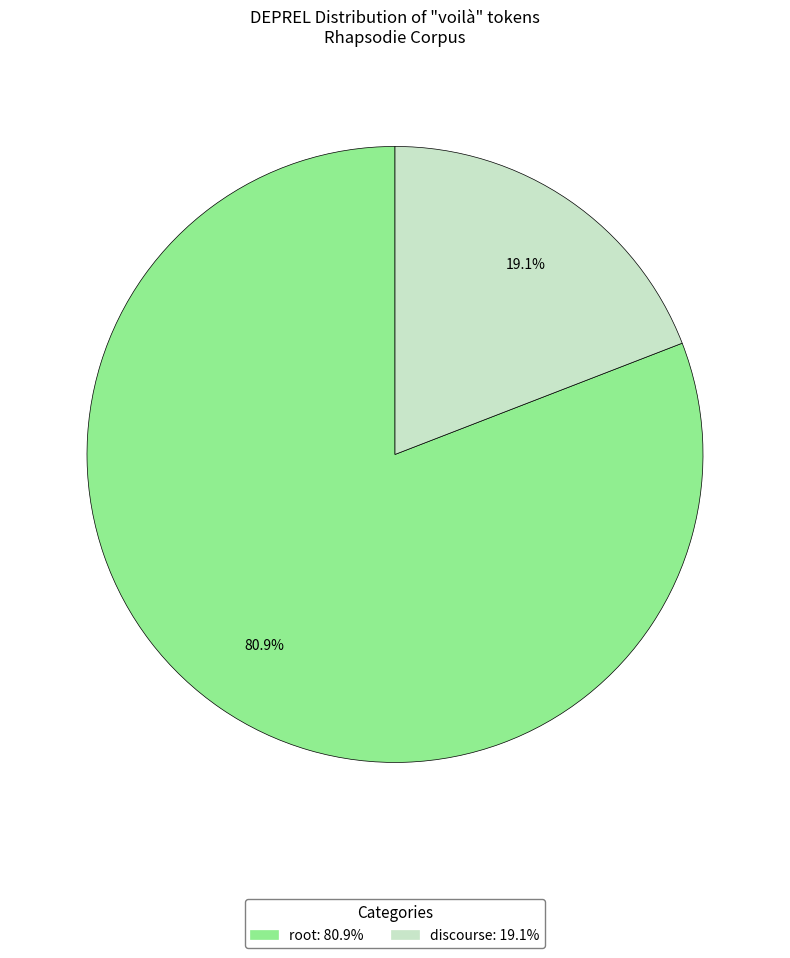

What percentage is the discourse slice, to the nearest percent?

19%